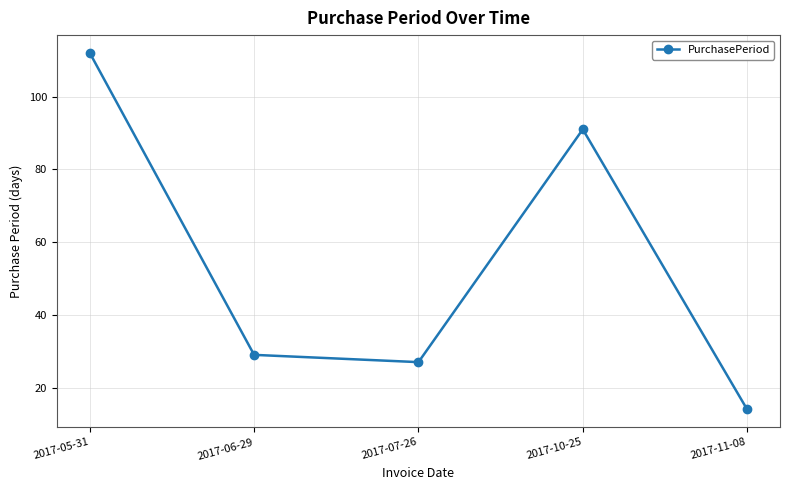

Rank the categories by value from lowest to highest.

2017-11-08, 2017-07-26, 2017-06-29, 2017-10-25, 2017-05-31